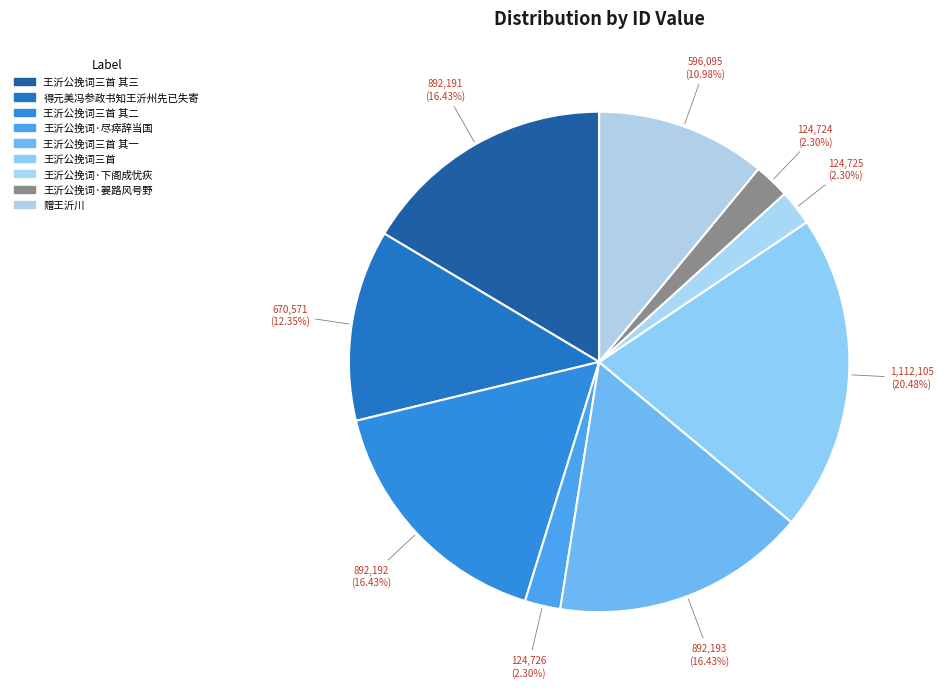

Count the number of slices in the pie.

9